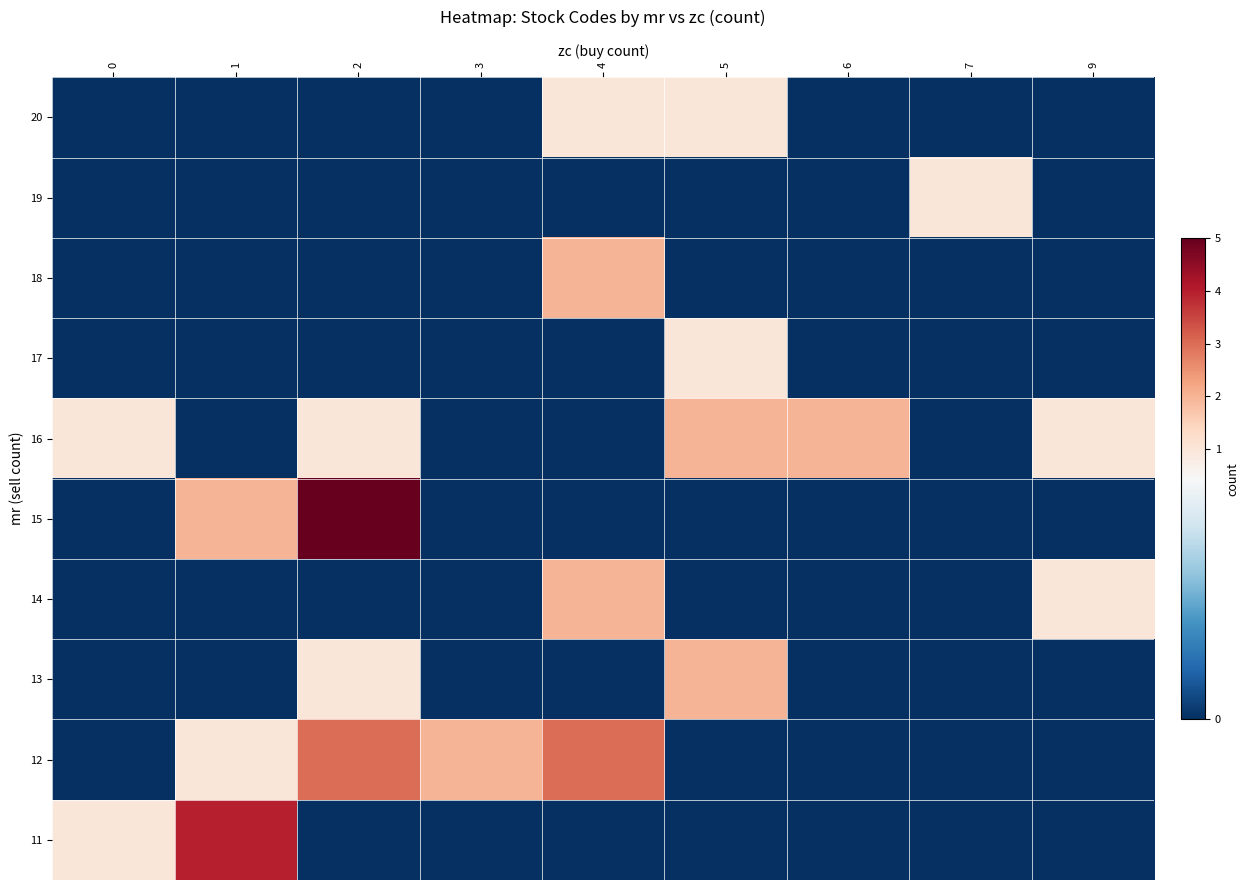

How many data points does each series have?

9